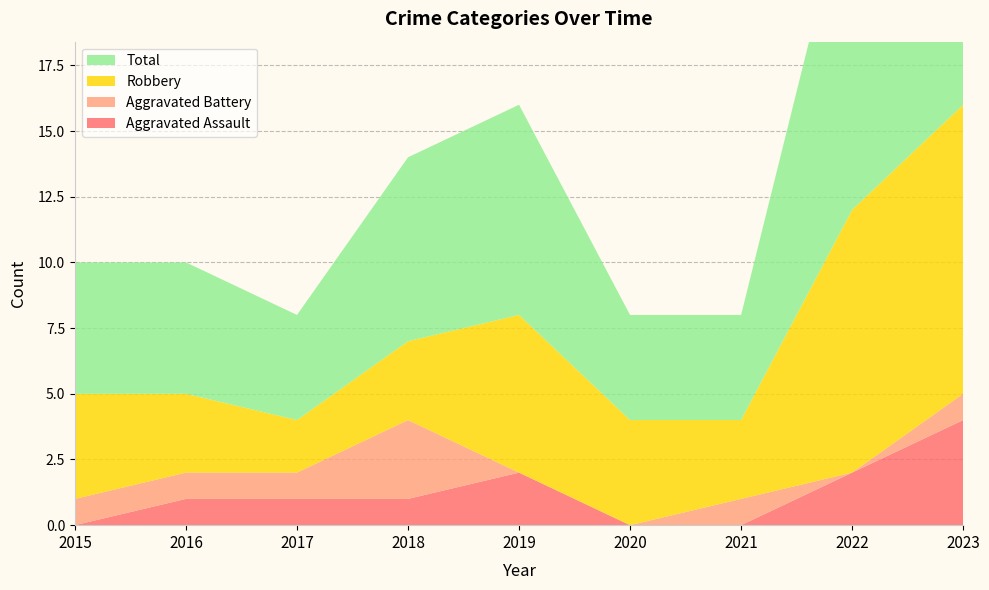

Reading right to left, list all the values displayed in this chart.

Aggravated Assault: 4	2	0	0	2	1	1	1	0
Aggravated Battery: 1	0	1	0	0	3	1	1	1
Robbery: 11	10	3	4	6	3	2	3	4
Total: 16	13	4	4	8	7	4	5	5